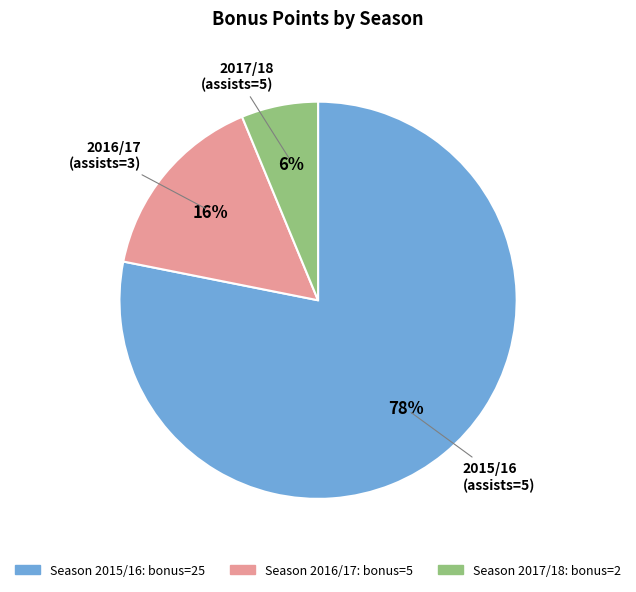

To the nearest percent, what is the average slice percentage?

33%